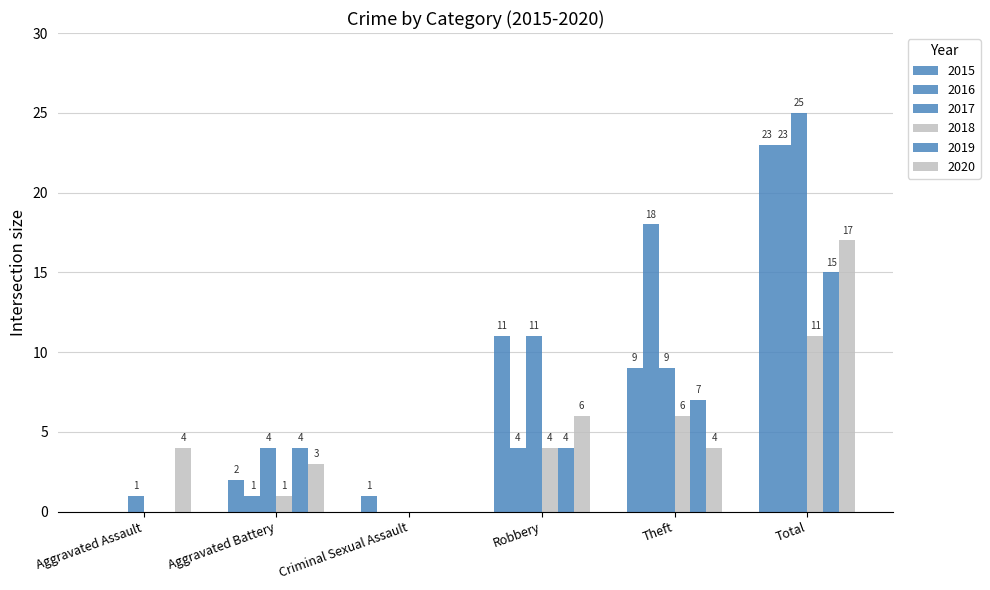

Where does the 2015 series first go above 9?

Robbery